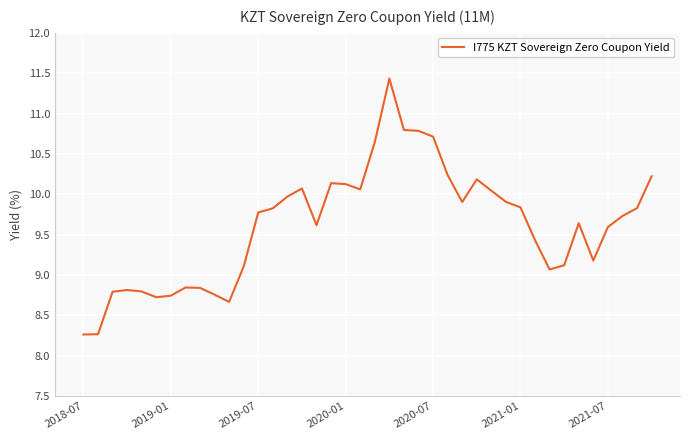

What is the greatest value displayed?

11.4